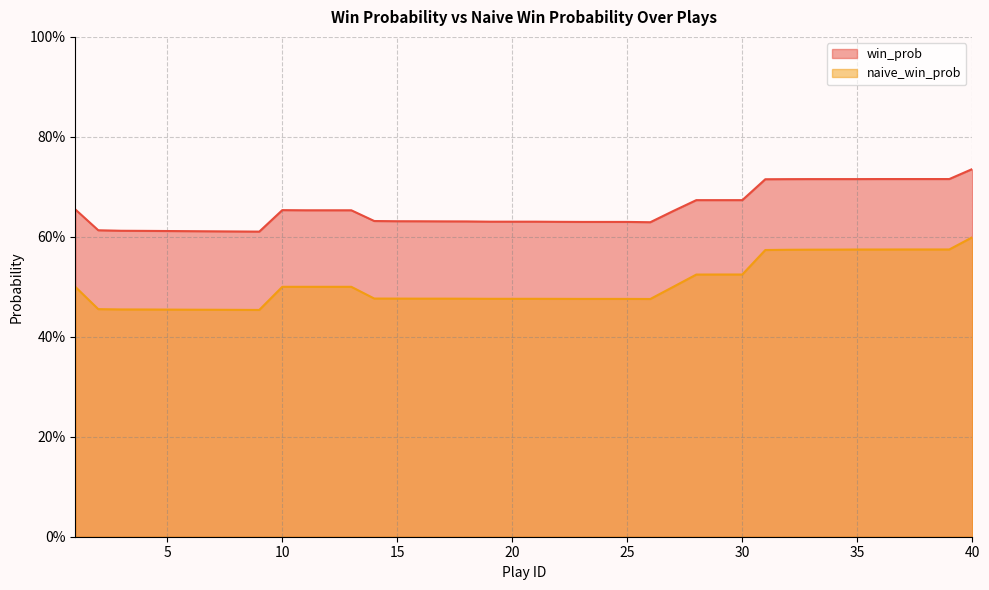

List the series in order of their overall mean, highest first.

win_prob, naive_win_prob